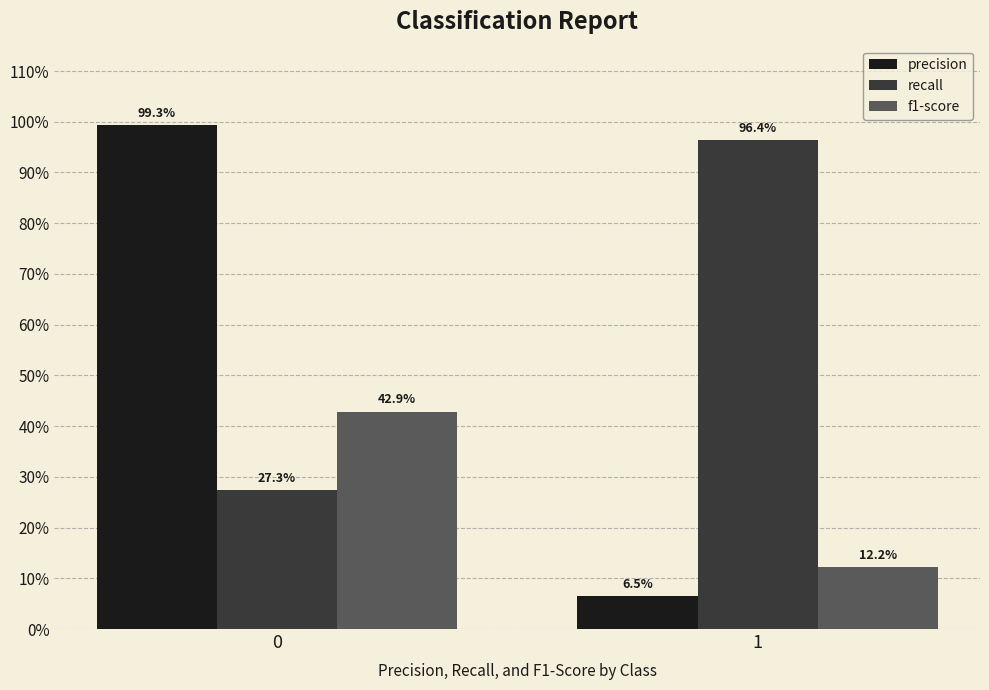

What is the difference between the precision values at 1 and 0?

0.9